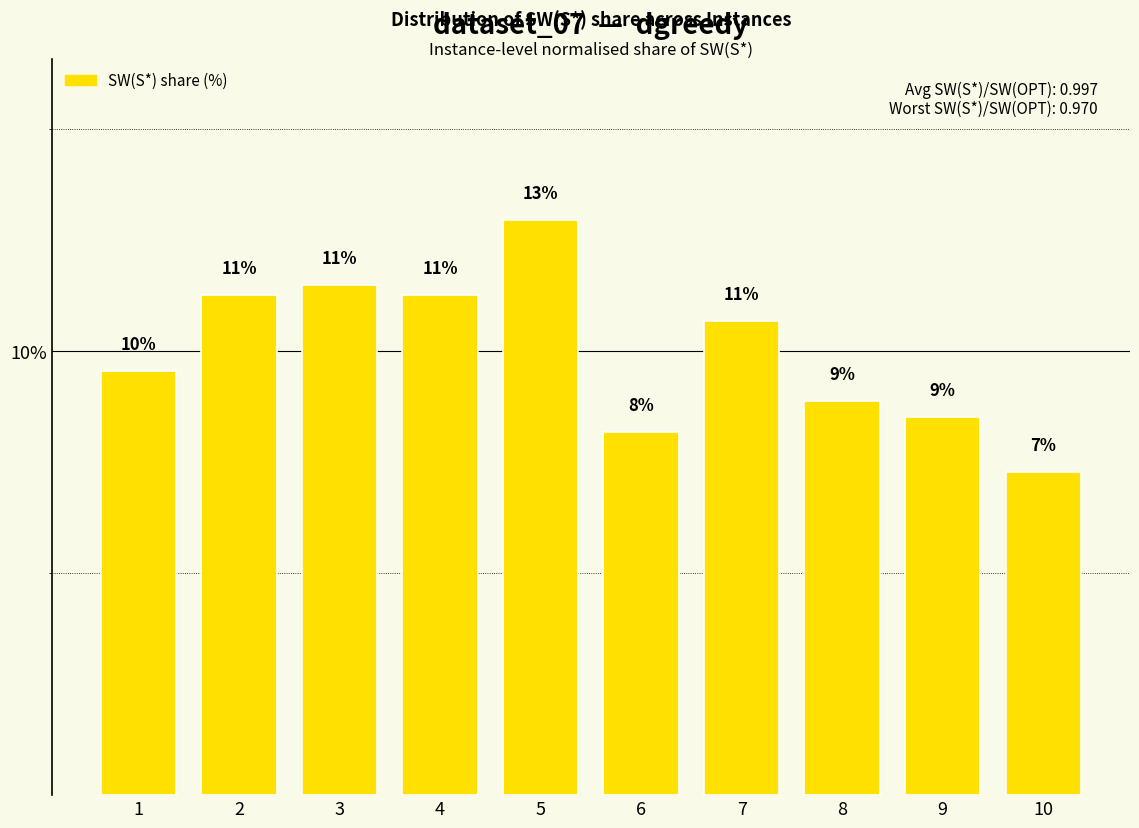

Between 3 and 1, which is larger?

3